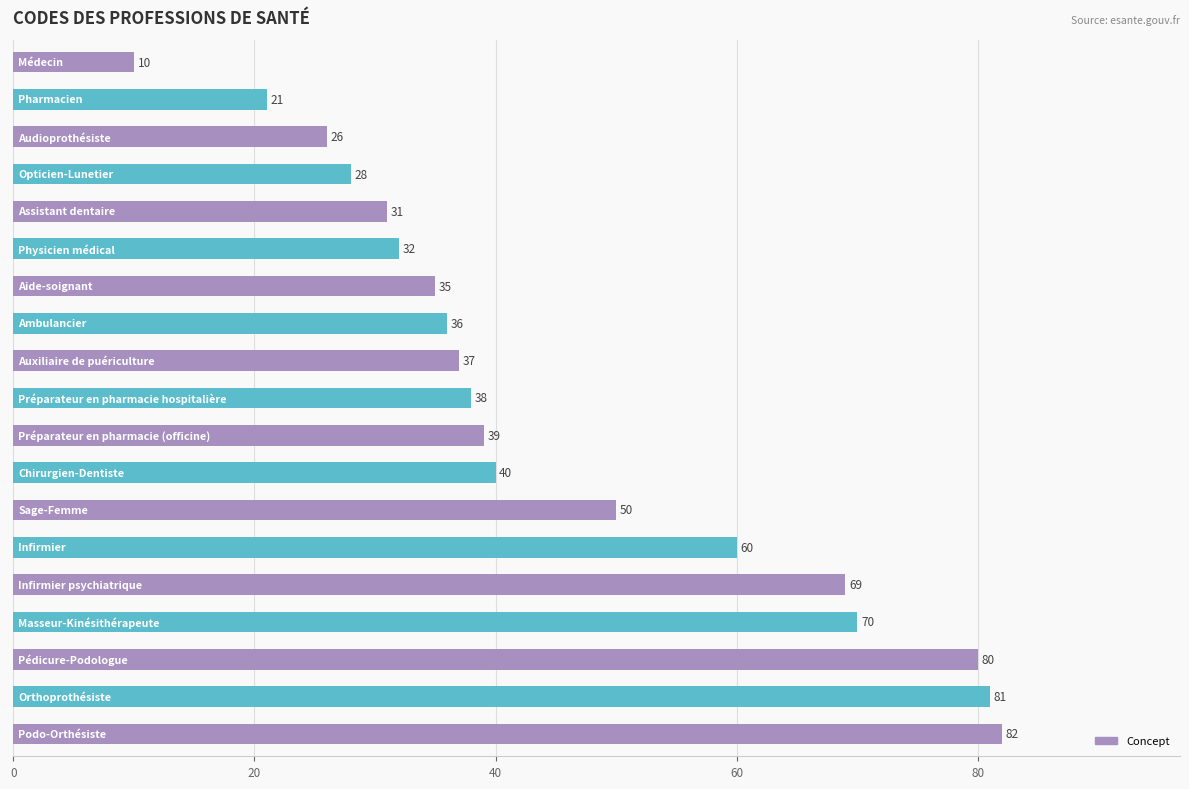

What is the minimum value shown in the chart?

10